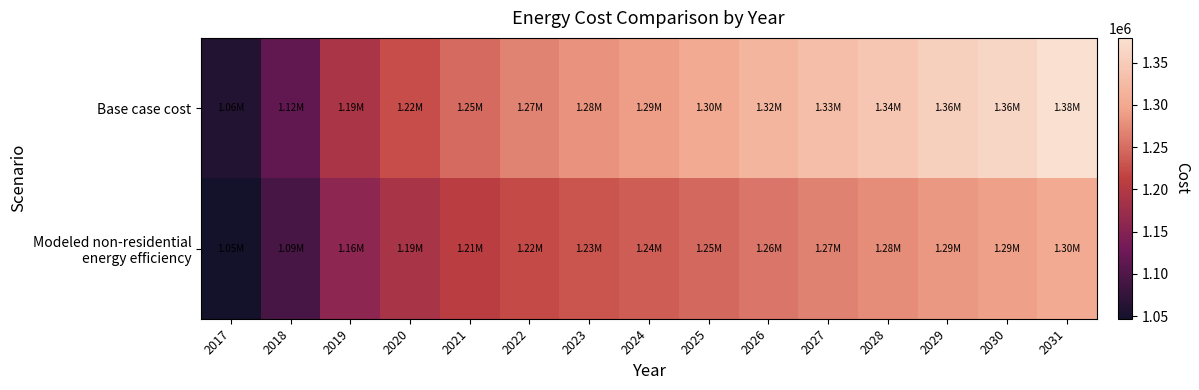

Which series has the largest total across all categories?

Base case cost